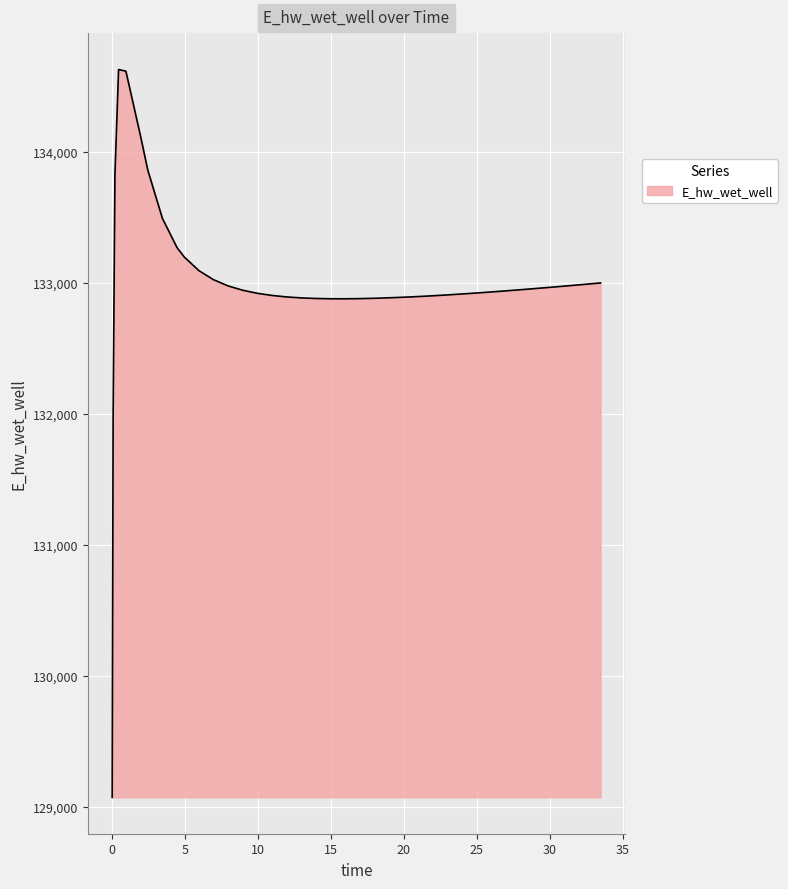

What is the difference between the maximum and minimum values?

5557.6